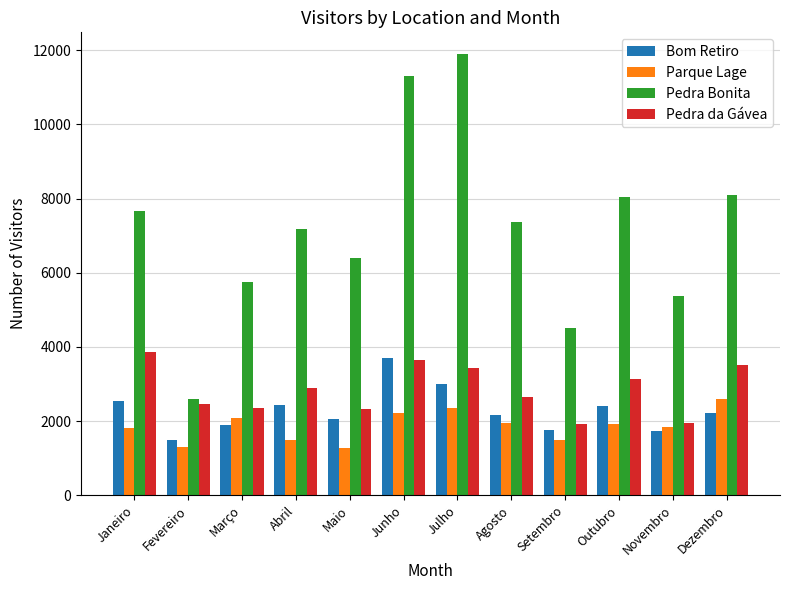

Where is Pedra da Gávea nearest to the value 2882?

Abril